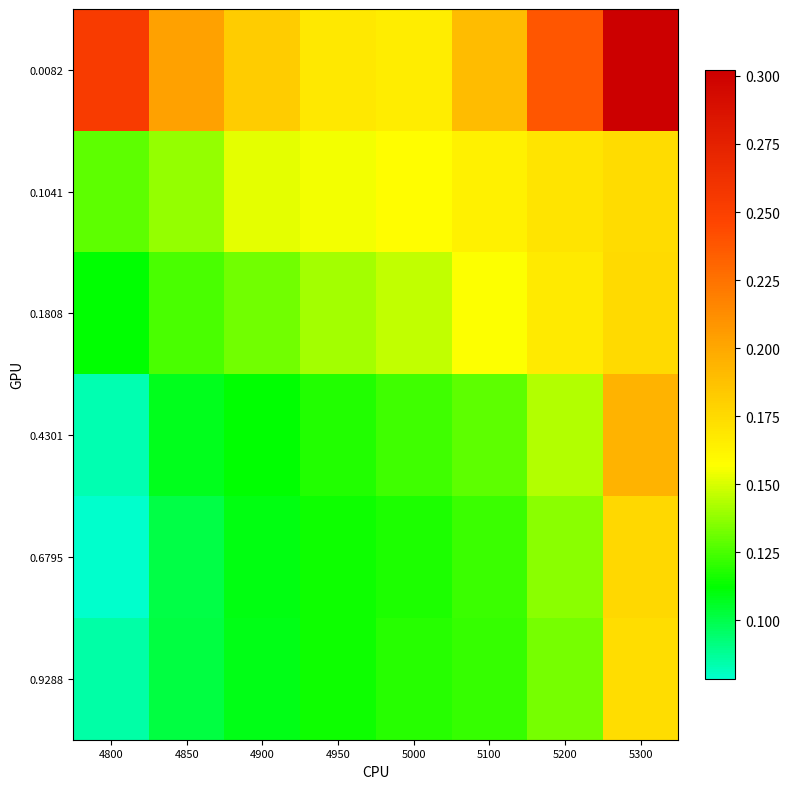

At which category is the sum across all series the highest?

5300